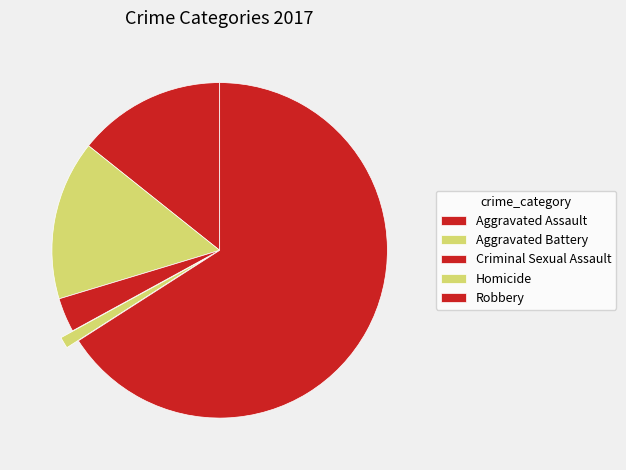

What is the total percentage of Criminal Sexual Assault and Aggravated Battery?

18.7%